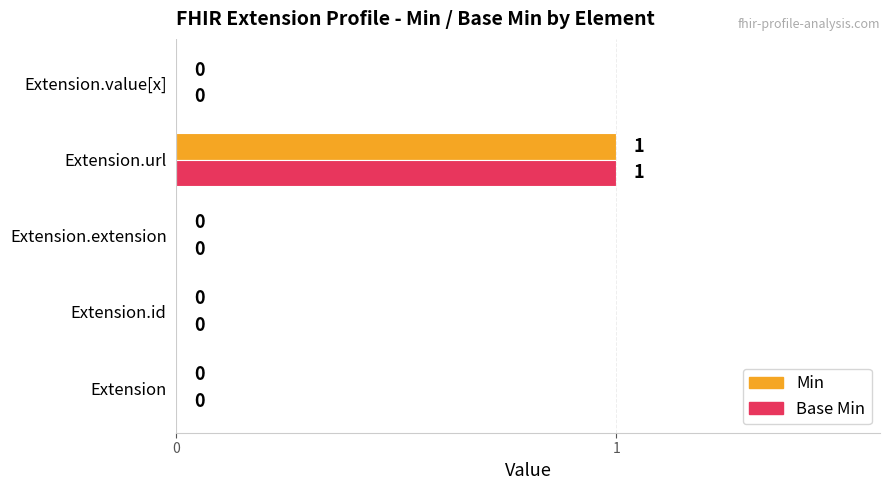

True or false: Base Min has a value of 1 at Extension.value[x].

False